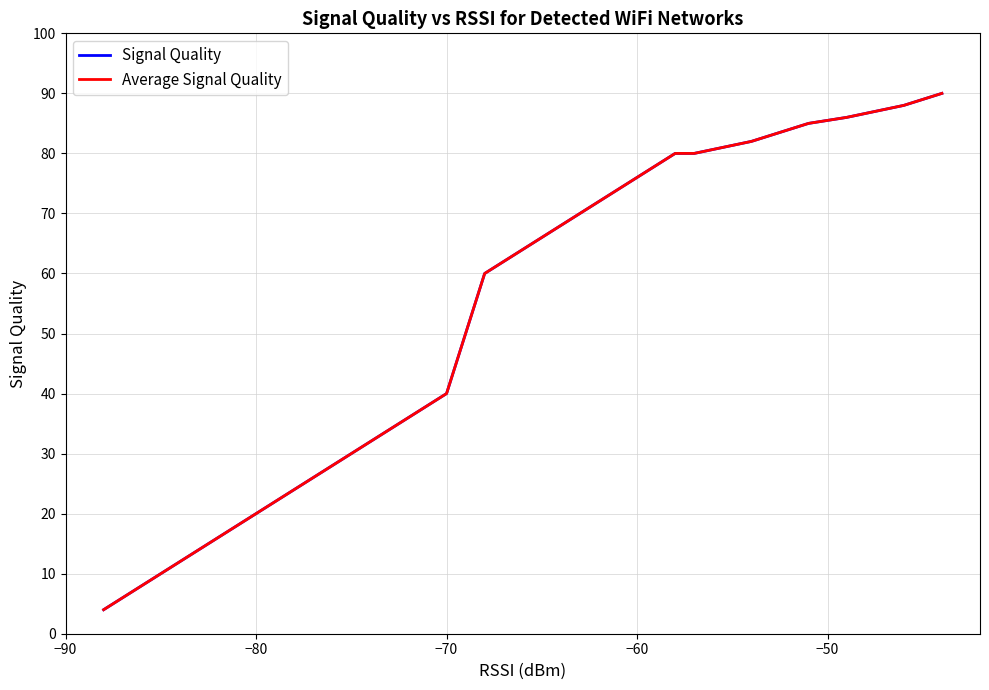

Is this an area chart (filled region under the line)?

No